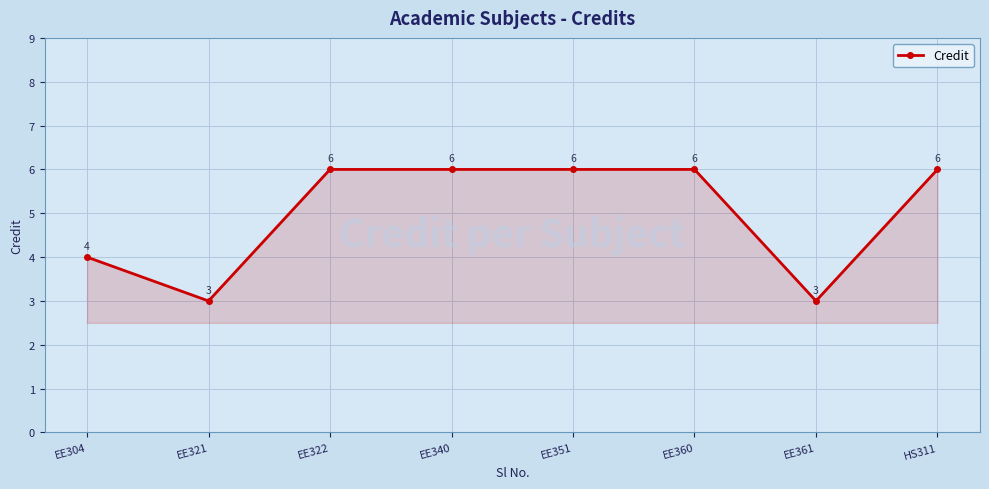

How many lines are shown in the chart?

1